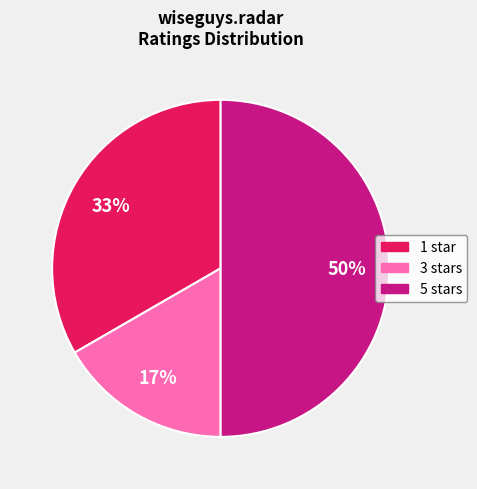

Count the number of slices in the pie.

3